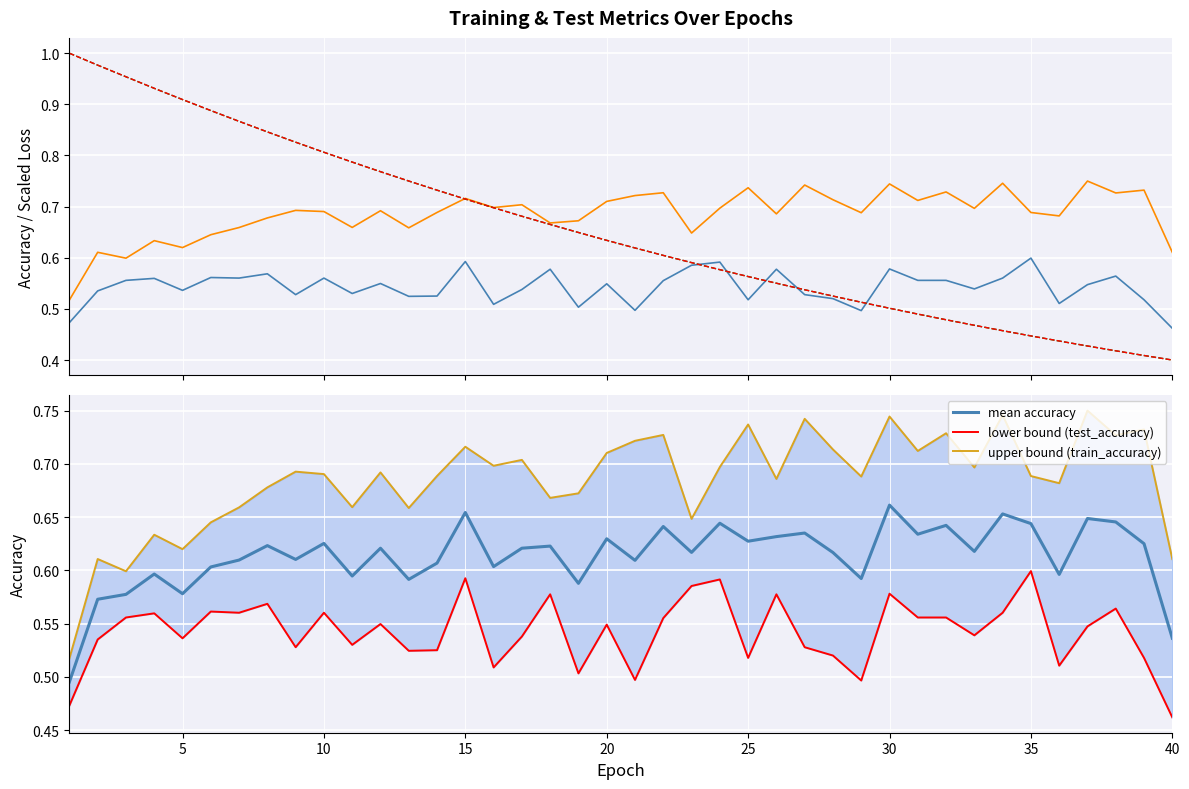

Is the value of test_accuracy at 20 greater than the value of test_loss at 17?

No